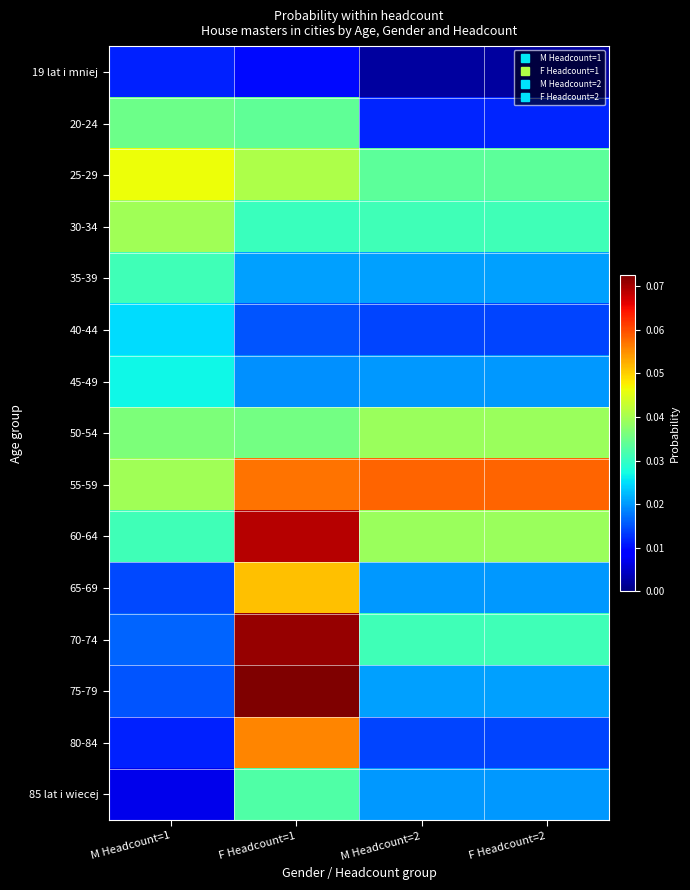

Rank the series by their maximum value, from highest to lowest.

75-79, 70-74, 60-64, 55-59, 80-84, 65-69, 25-29, 30-34, 50-54, 20-24, 85 lat i wiecej, 35-39, 45-49, 40-44, 19 lat i mniej